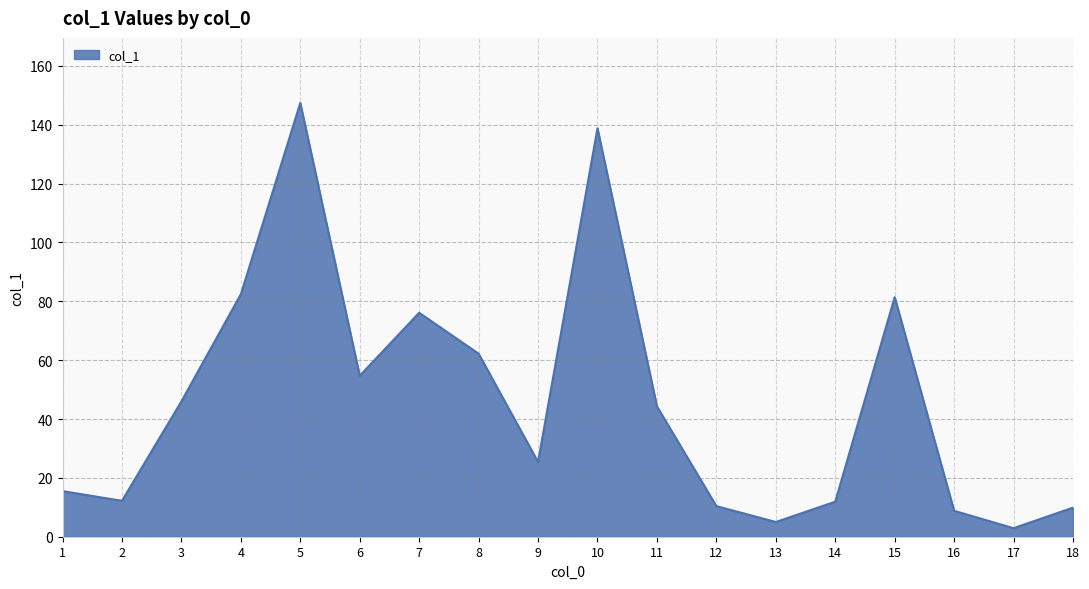

What is the ratio of the value at 2 to the value at 3?

0.3